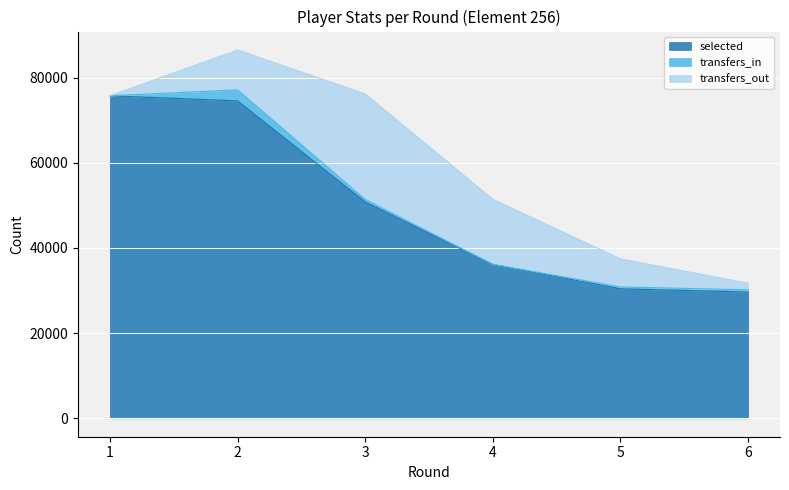

What are all the series names shown in the legend?

selected, transfers_in, transfers_out